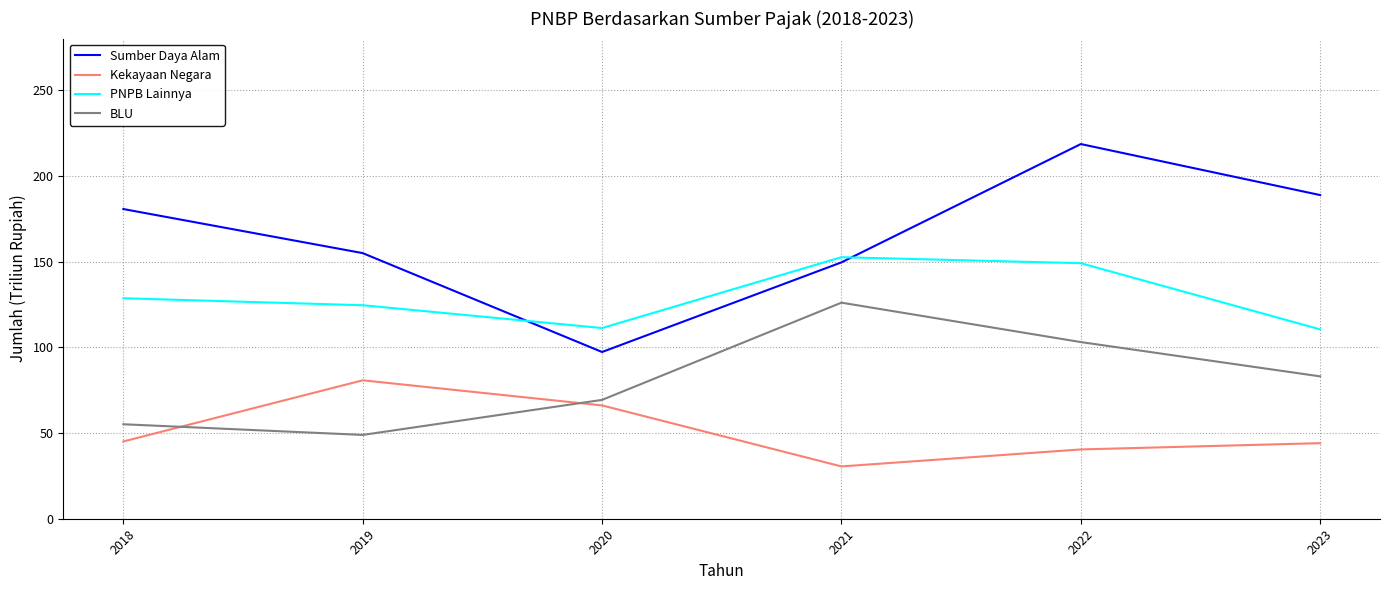

What is the approximate value of BLU at 2019?

48.9